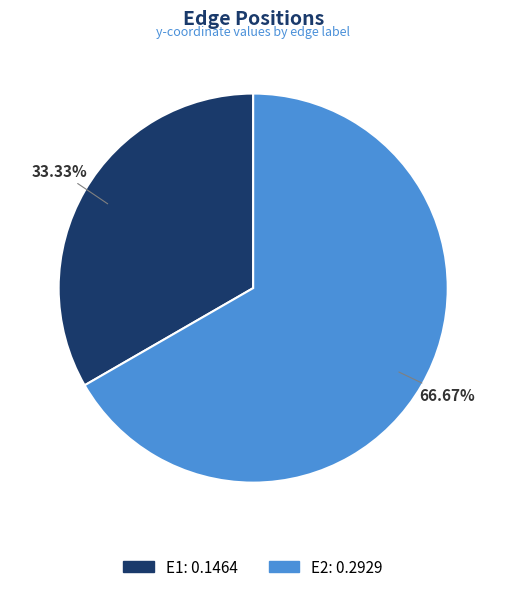

To the nearest percent, what portion does E1 represent?

33%